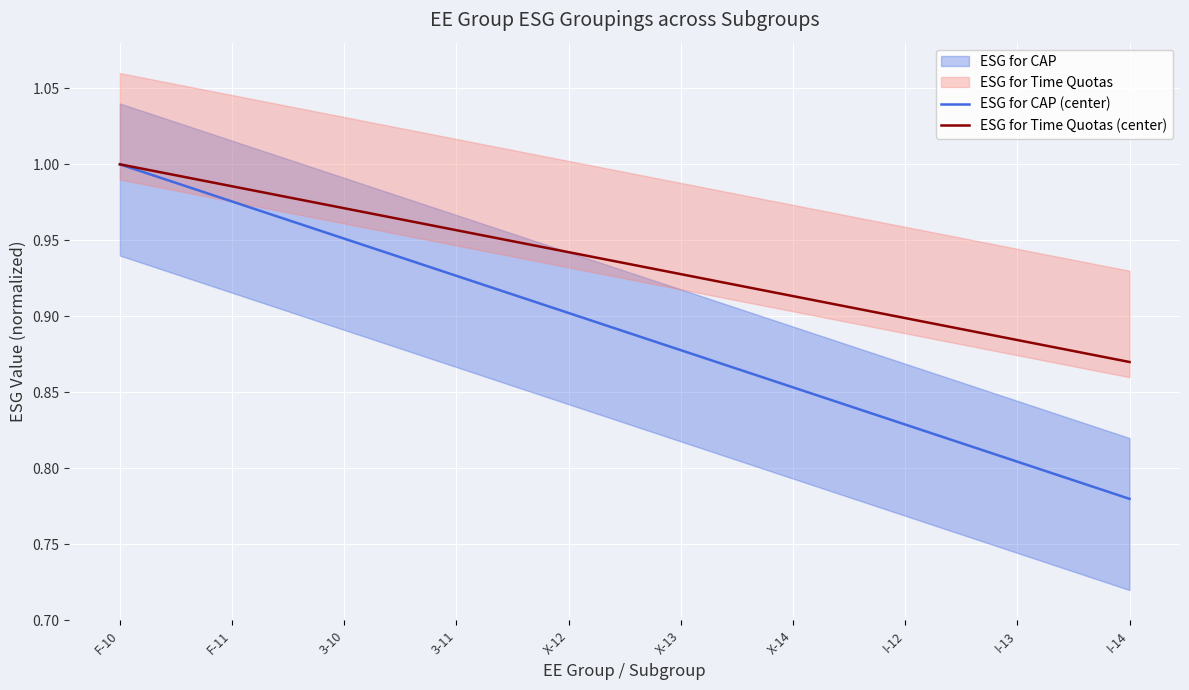

How many categories are shown in the chart?

10